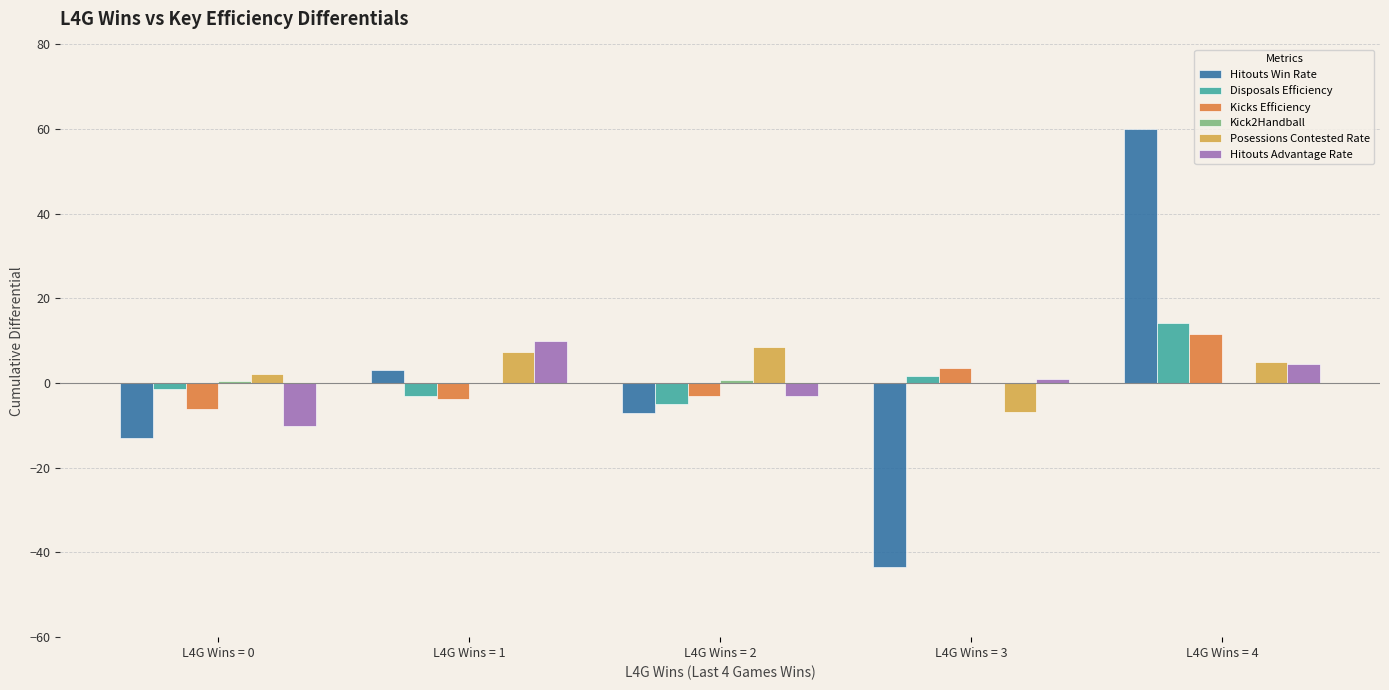

What is the greatest value displayed?

60.1